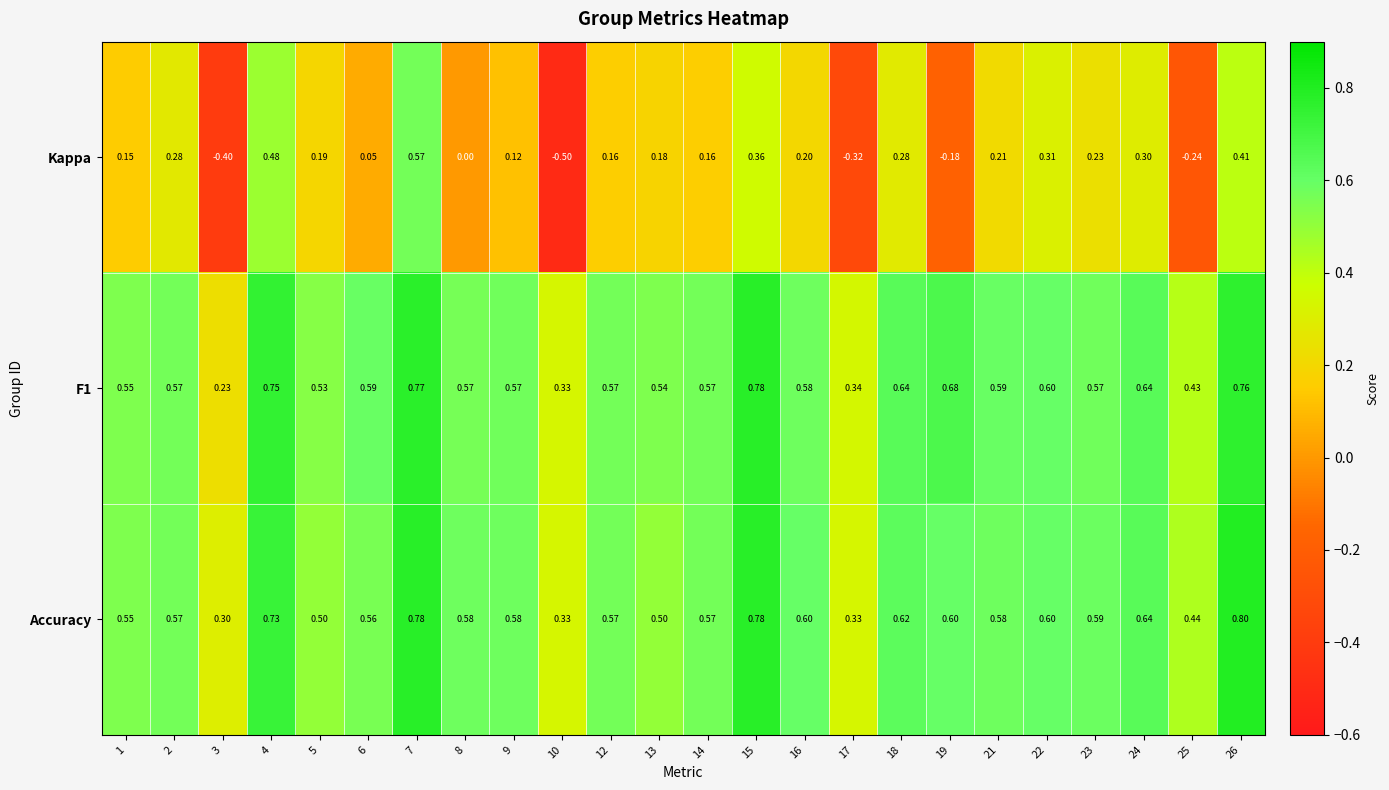

Count the number of data series in this chart.

3